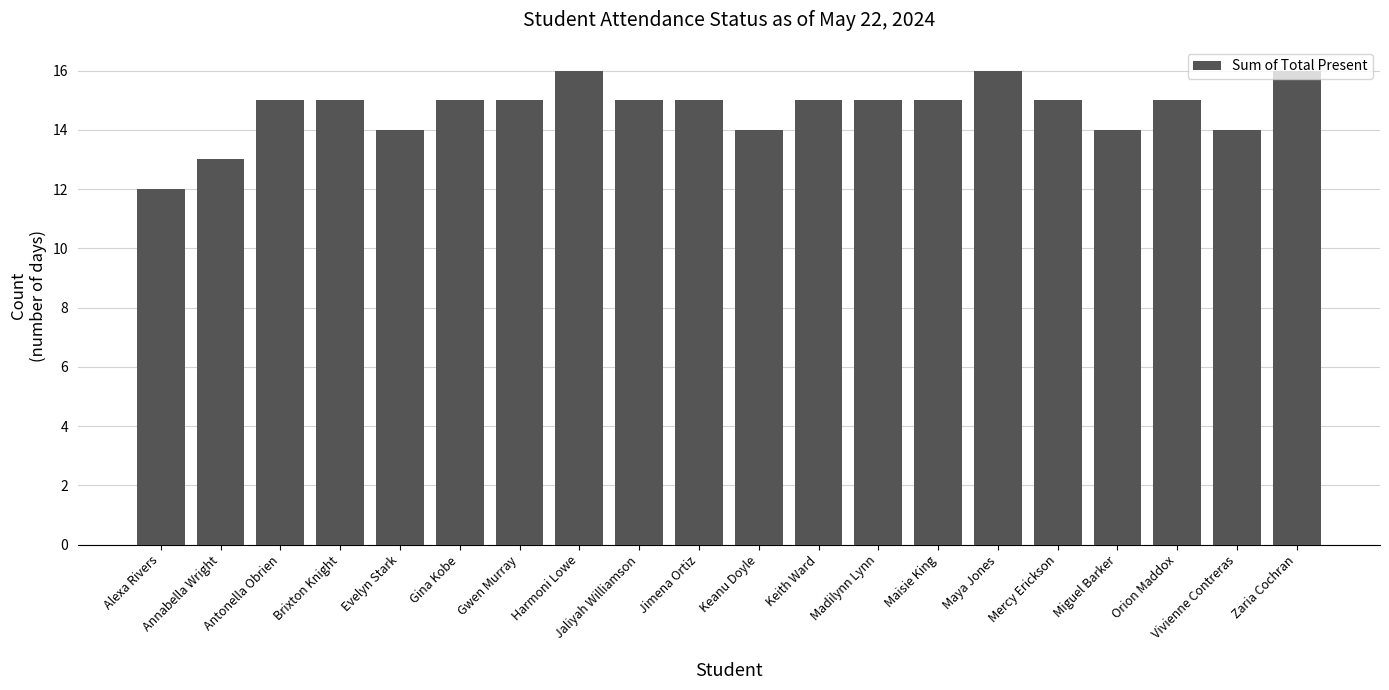

What is the maximum value shown in the chart?

16